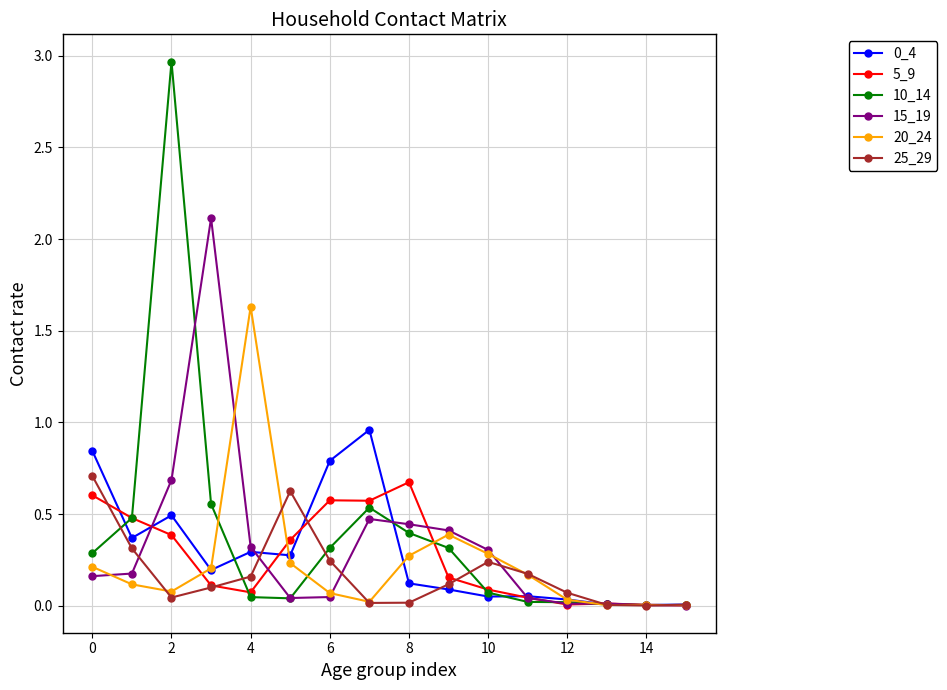

At how many categories does at least one series exceed 1?

3